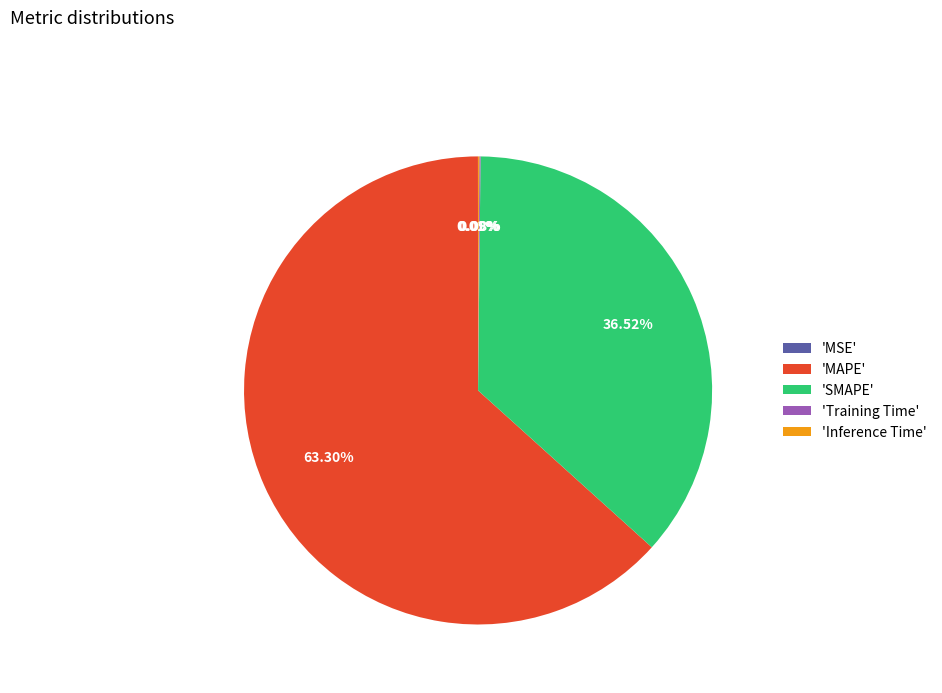

Which slice is the largest?

'MAPE'